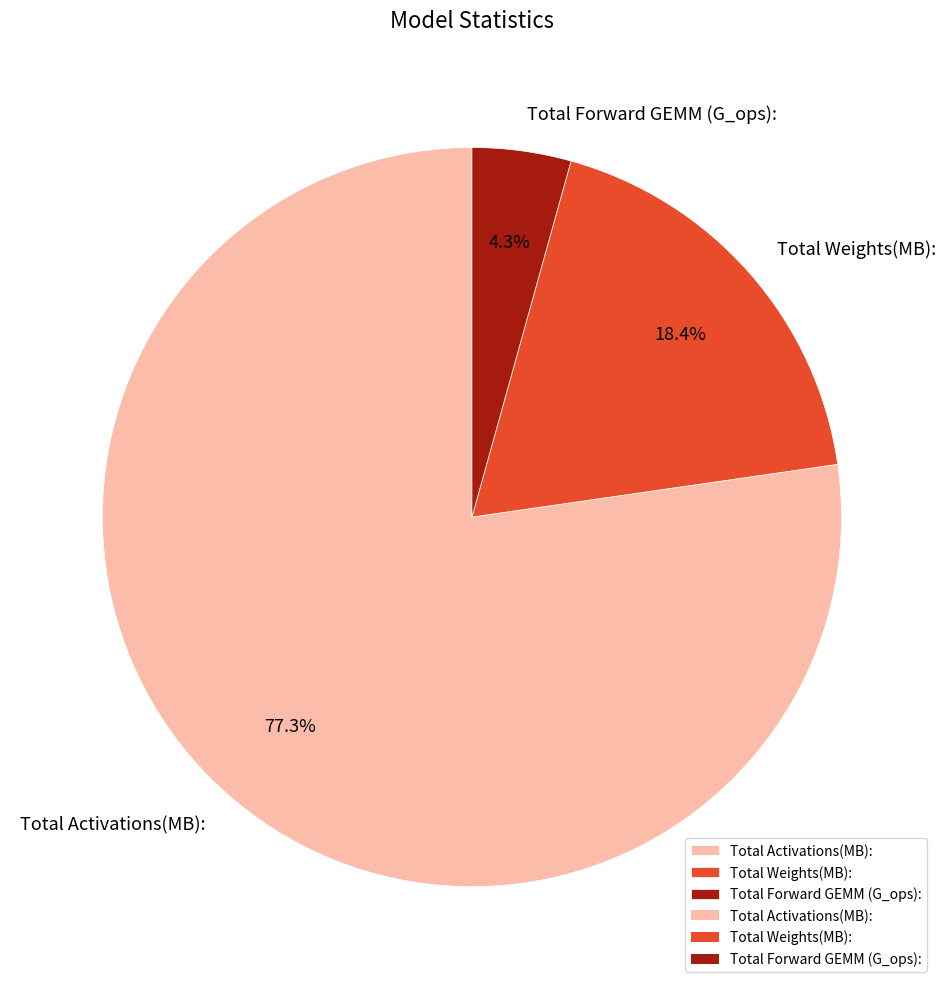

Is the sum of Total Weights(MB): and Total Activations(MB): greater than half?

Yes